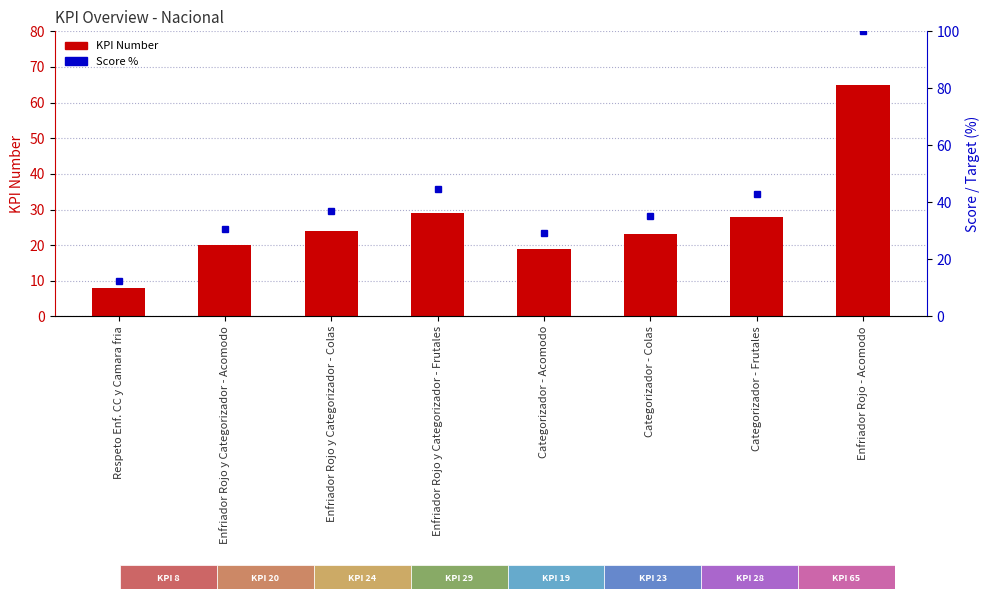

Reading right to left, transcribe all the data shown in this chart.

Enfriador Rojo - Acomodo=65	Categorizador - Frutales=28	Categorizador - Colas=23	Categorizador - Acomodo=19	Enfriador Rojo y Categorizador - Frutales=29	Enfriador Rojo y Categorizador - Colas=24	Enfriador Rojo y Categorizador - Acomodo=20	Respeto Enf. CC y Camara fria=8